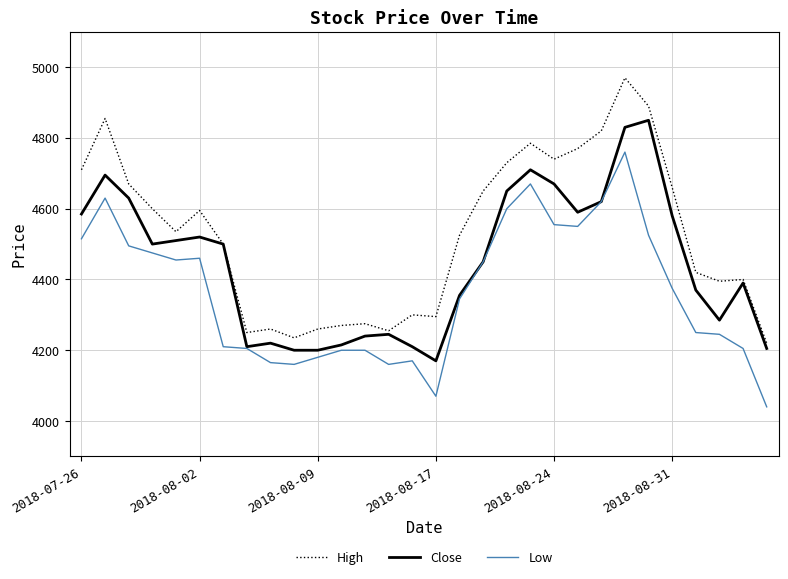

Which series has the largest total across all categories?

High